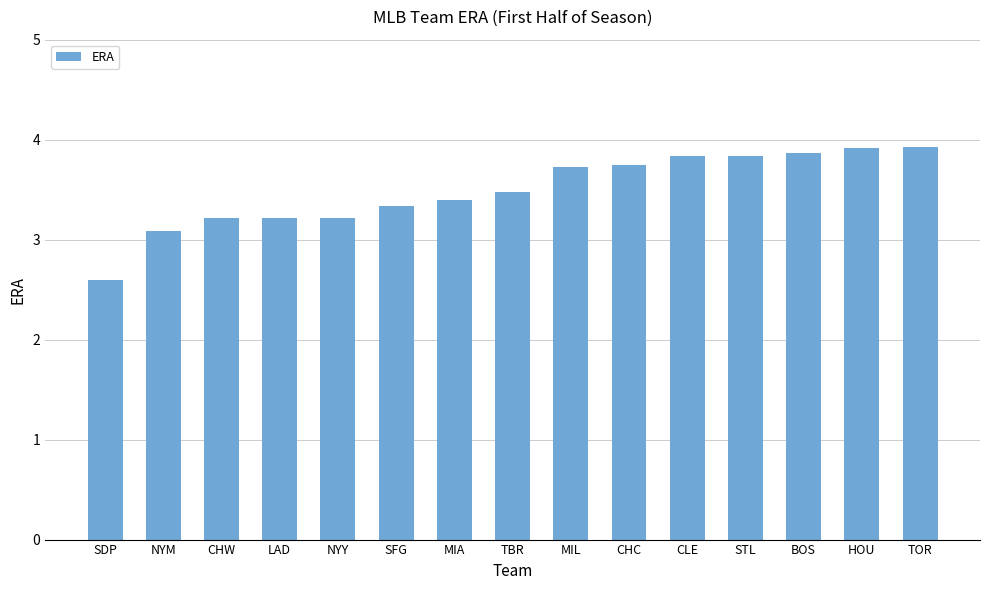

How many data points are less than 3?

1